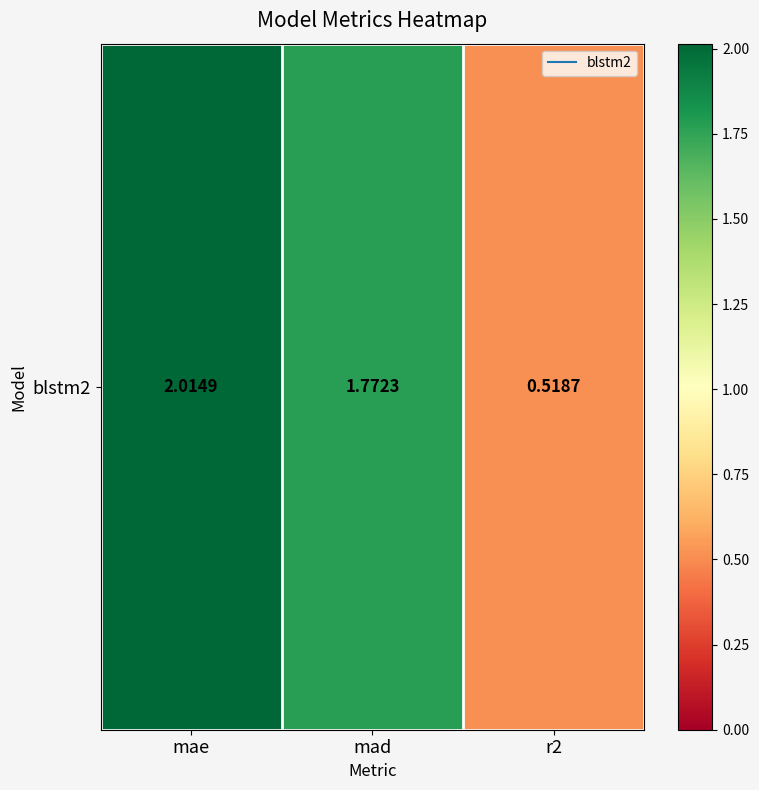

Reading left to right, transcribe all the data shown in this chart.

2.0	1.8	0.5